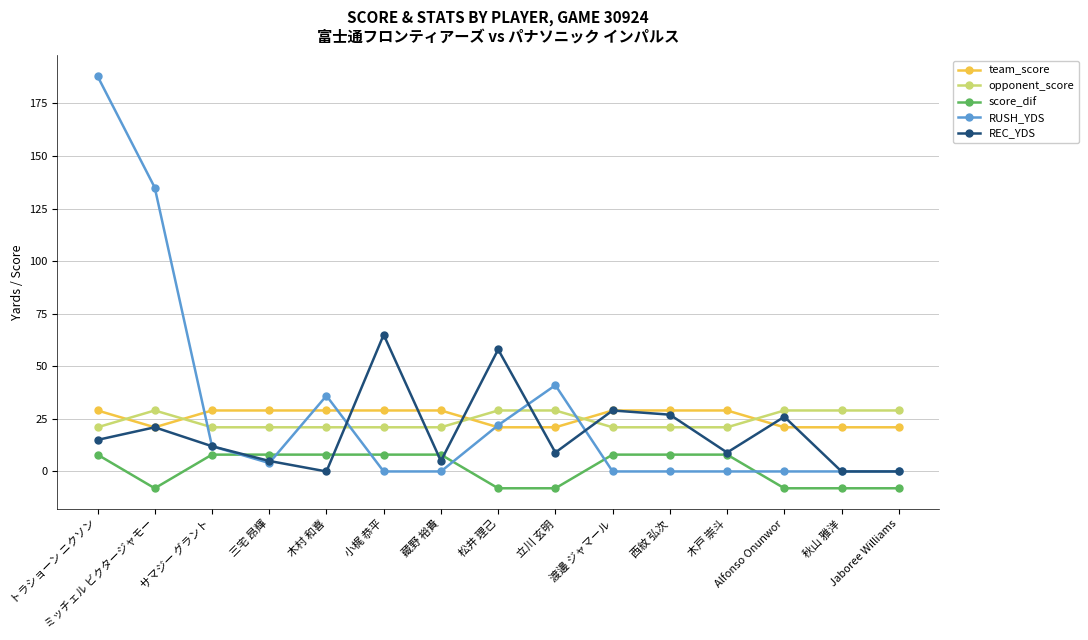

What is the greatest value displayed?

188